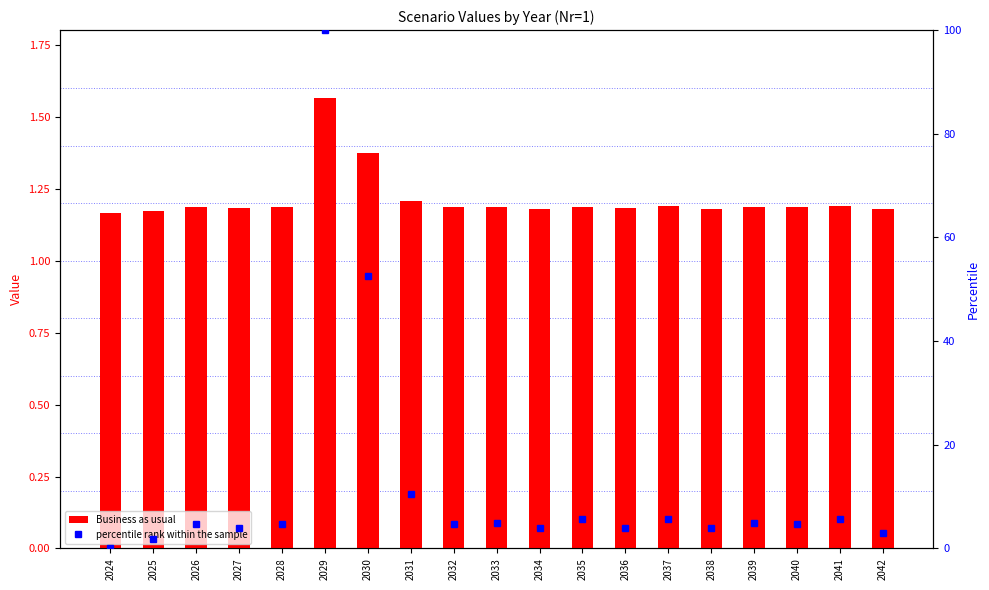

What is the greatest value displayed?

100.0